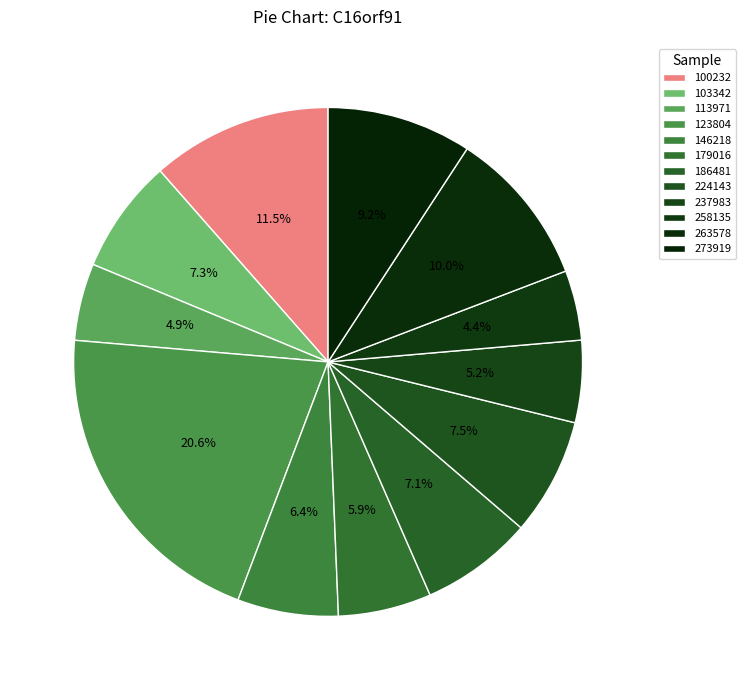

Rank the categories by value from highest to lowest.

123804, 100232, 263578, 273919, 224143, 103342, 186481, 146218, 179016, 237983, 113971, 258135